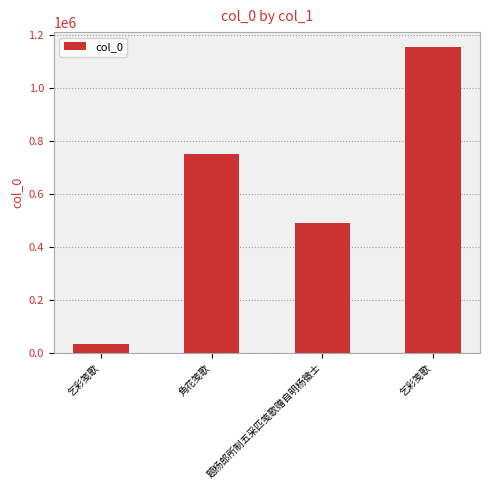

Does the chart contain stacked bars?

No